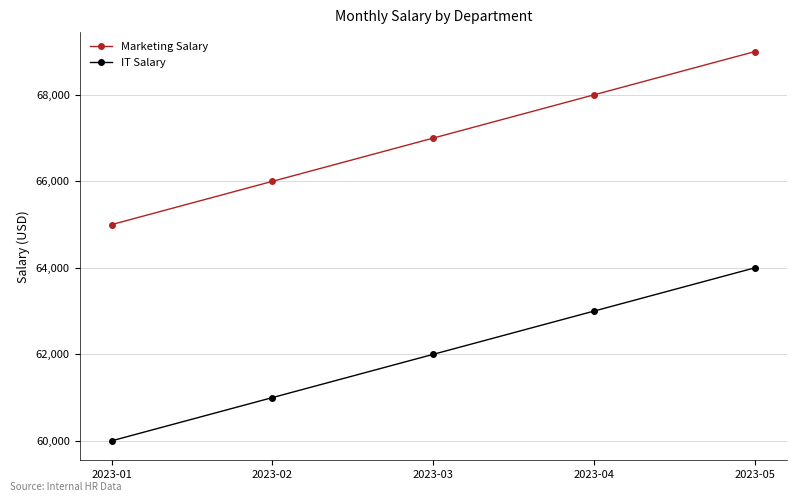

Is the value of IT Salary at 2023-02 greater than the value of Marketing Salary at 2023-05?

No